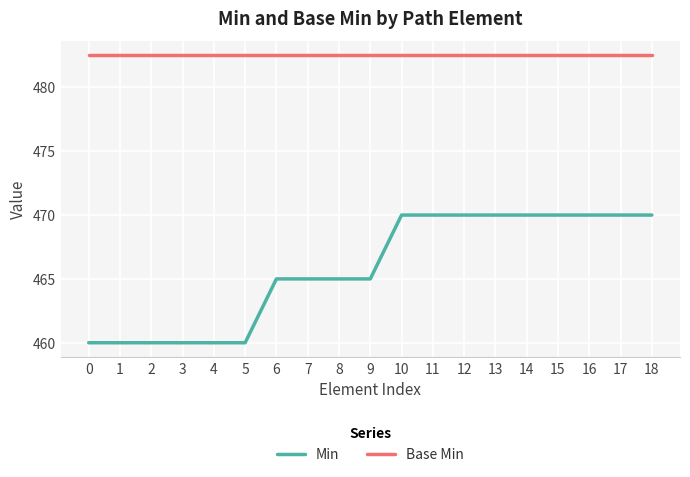

True or false: Min and Base Min cross at least once.

False